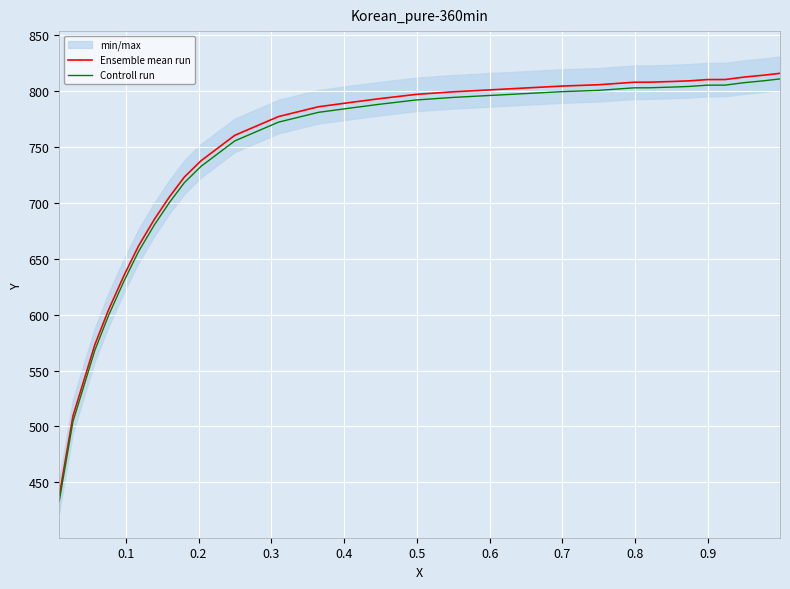

Reading left to right, list all the values displayed in this chart.

Ensemble mean run: 438.2	509.4	573.0	604.3	635.1	661.5	685.3	705.3	723.1	737.7	760.4	777.3	786.0	789.9	793.2	797.1	799.3	801.1	802.8	804.5	805.7	808.0	808.0	808.6	809.2	810.3	810.4	812.6	814.3	815.9
Controll run: 433.2	504.4	568.0	599.3	630.1	656.5	680.3	700.3	718.1	732.7	755.4	772.3	781.0	784.9	788.2	792.1	794.3	796.1	797.8	799.5	800.7	803.0	803.0	803.6	804.2	805.3	805.4	807.6	809.3	810.9